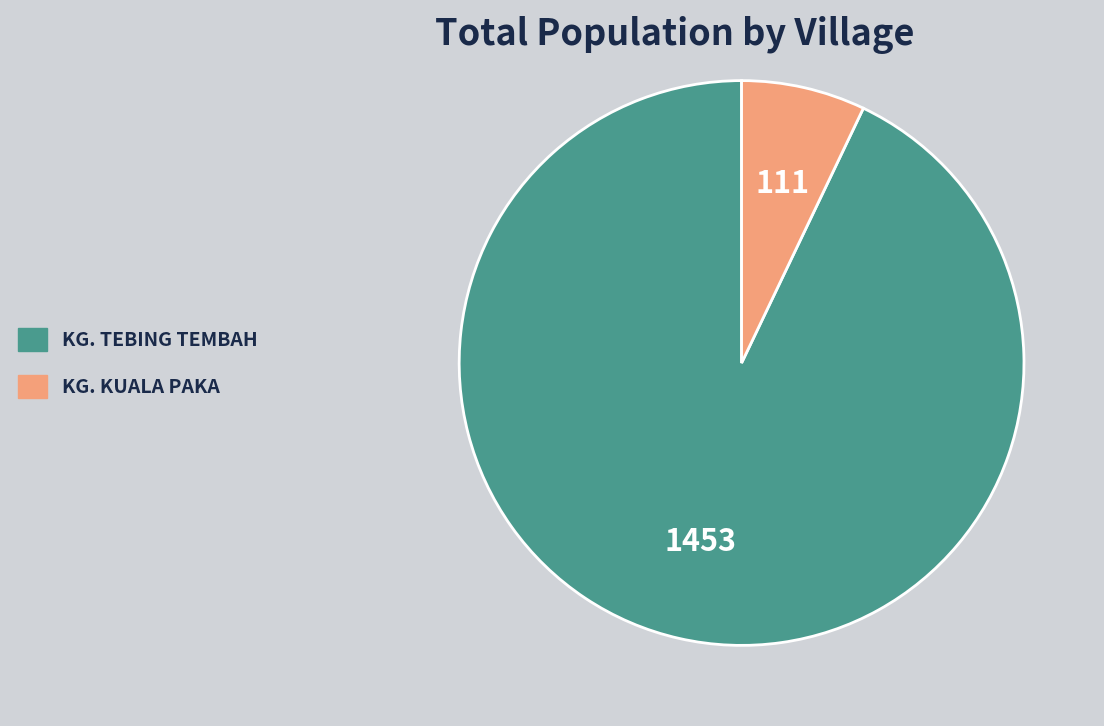

What is the ratio of the value at KG. TEBING TEMBAH to the value at KG. KUALA PAKA?

13.1